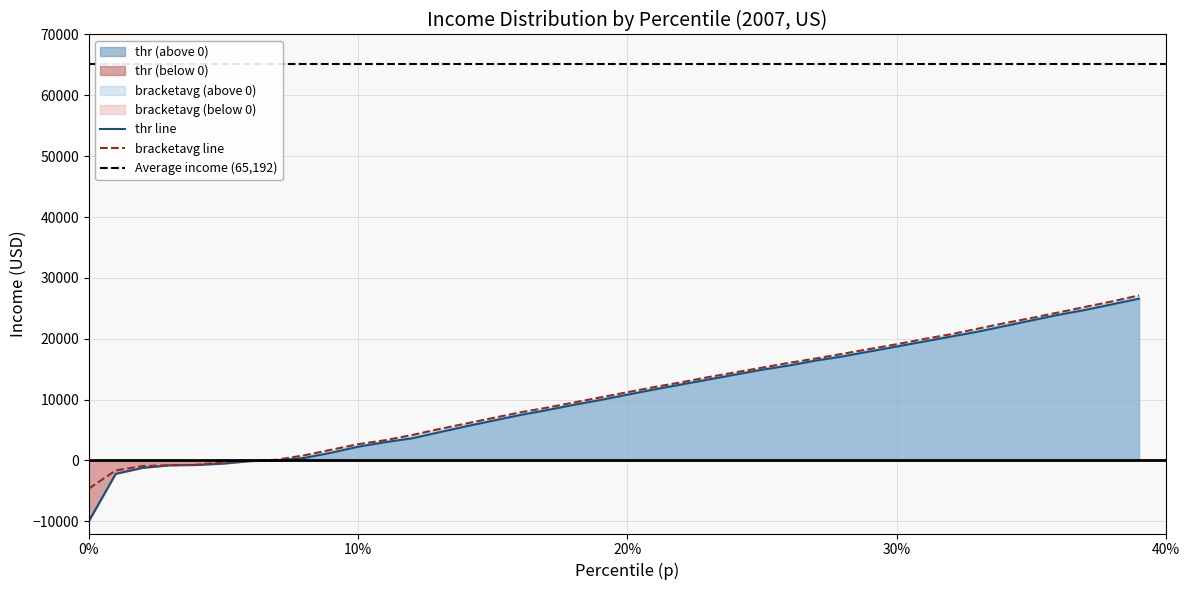

What is the highest value of the thr line series?

26586.9